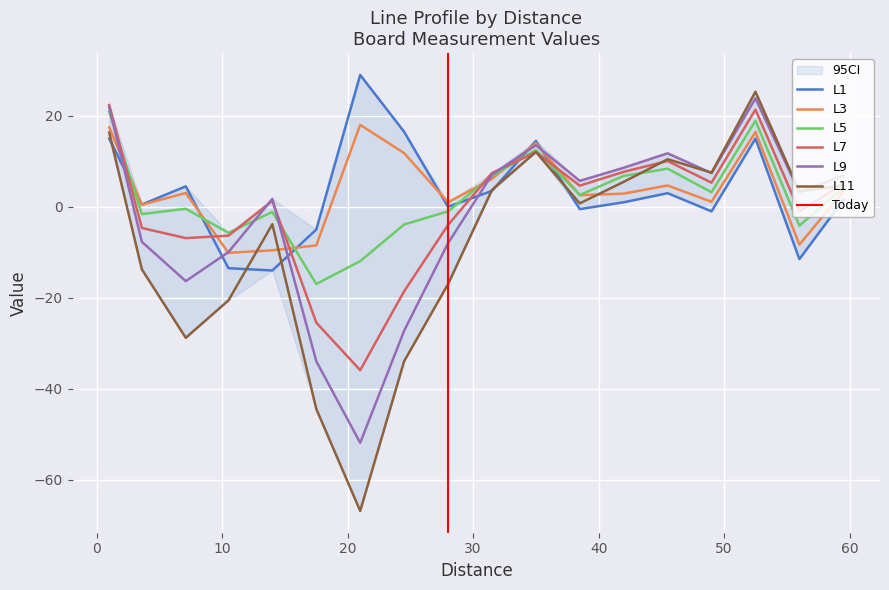

What is the smallest value displayed?

-66.9